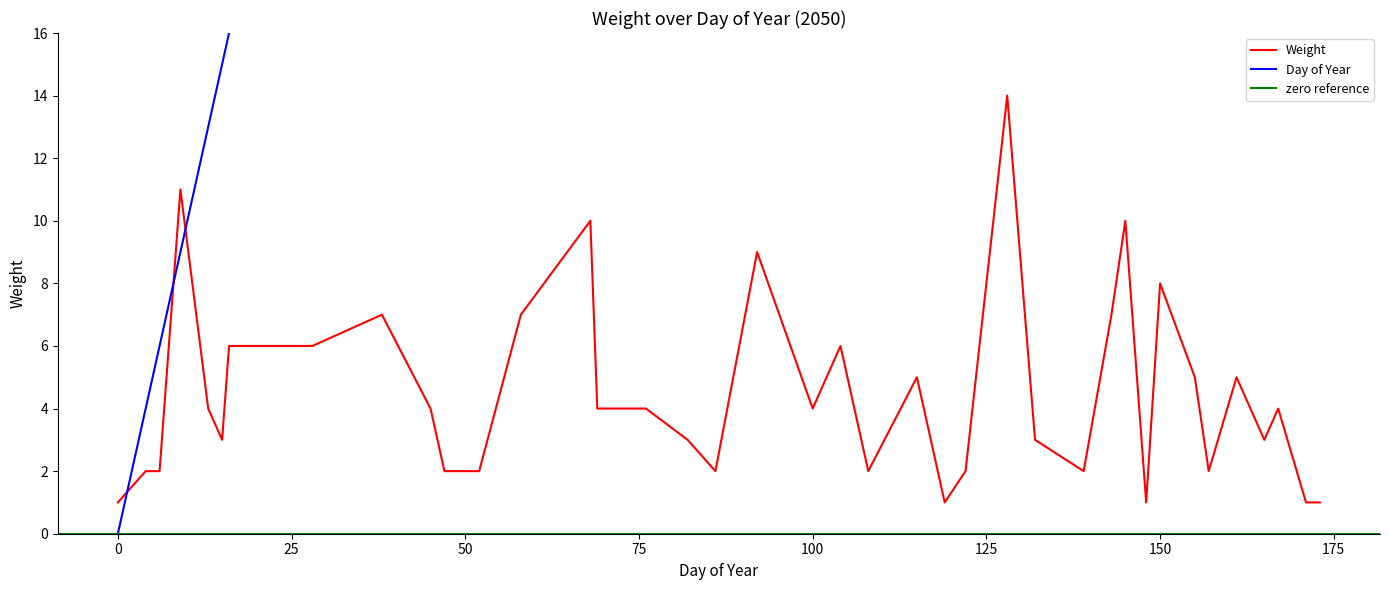

What is the sum of the Weight values at 4 and 161?

7